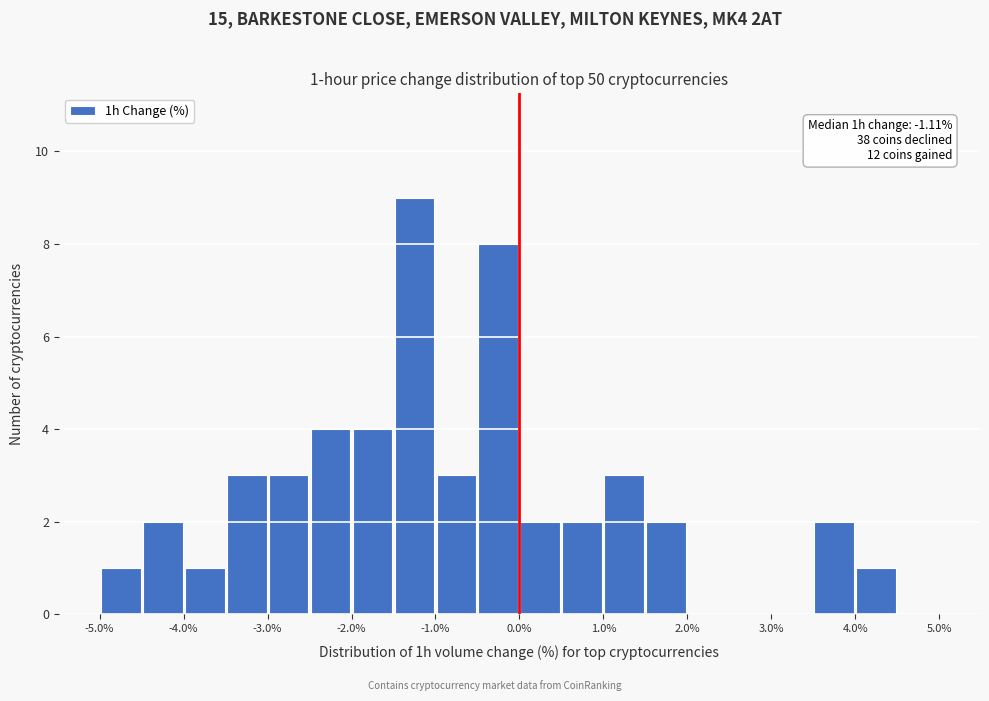

Which range on the x-axis has the tallest bar?

-1.5 to -1.0